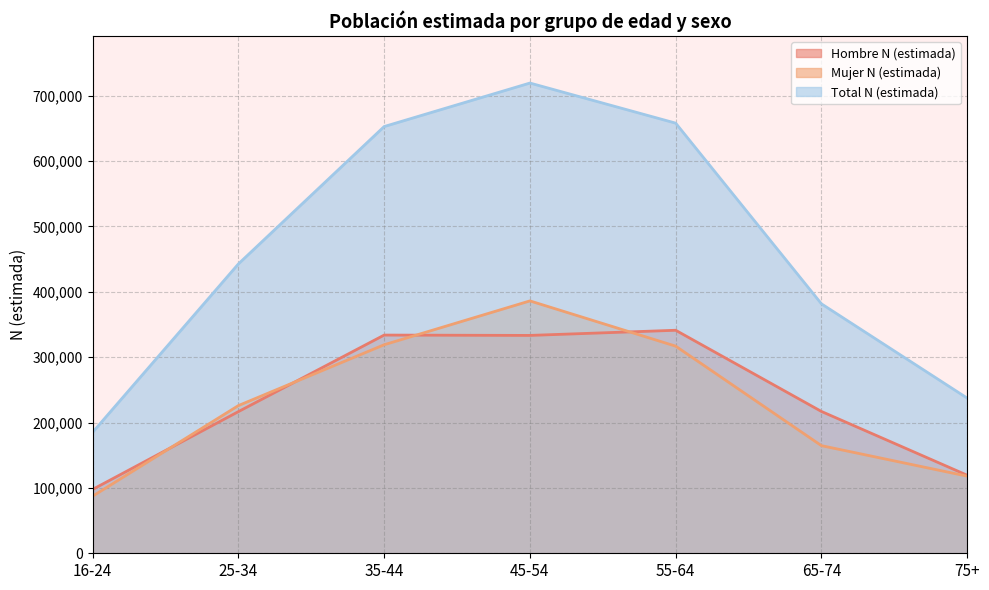

Reading left to right, transcribe all the data shown in this chart.

Hombre N (estimada): 97735	216725	333805	333279	341170	216967	119382
Mujer N (estimada): 87389	225956	319011	386086	316859	164643	118001
Total N (estimada): 185123	442681	652816	719364	658029	381610	237383